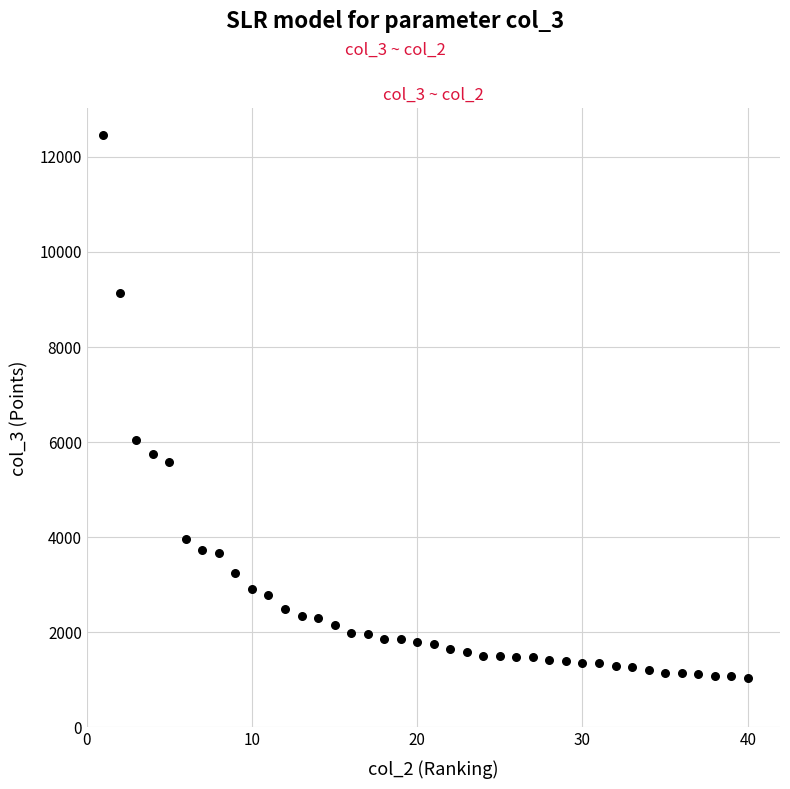

What Y value in the scatter plot is closest to 6740?

6035